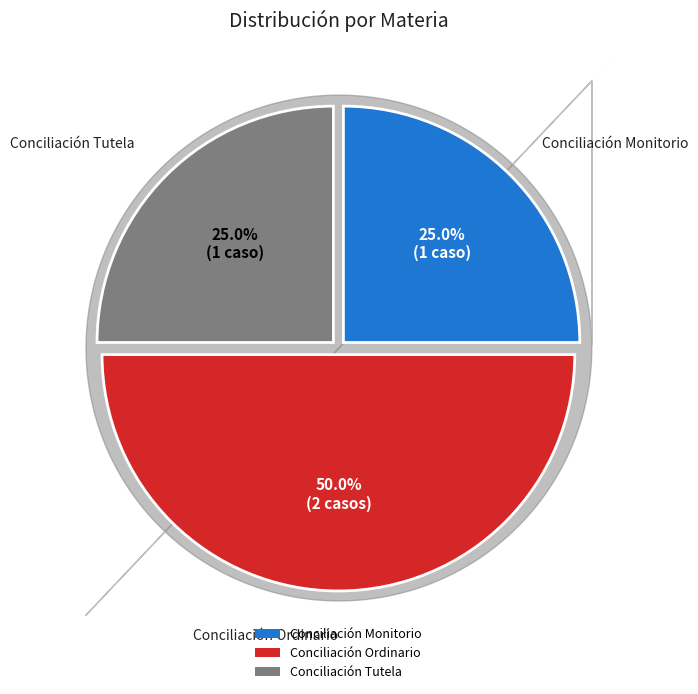

To the nearest percent, what percentage of the pie is Conciliación Tutela?

25%